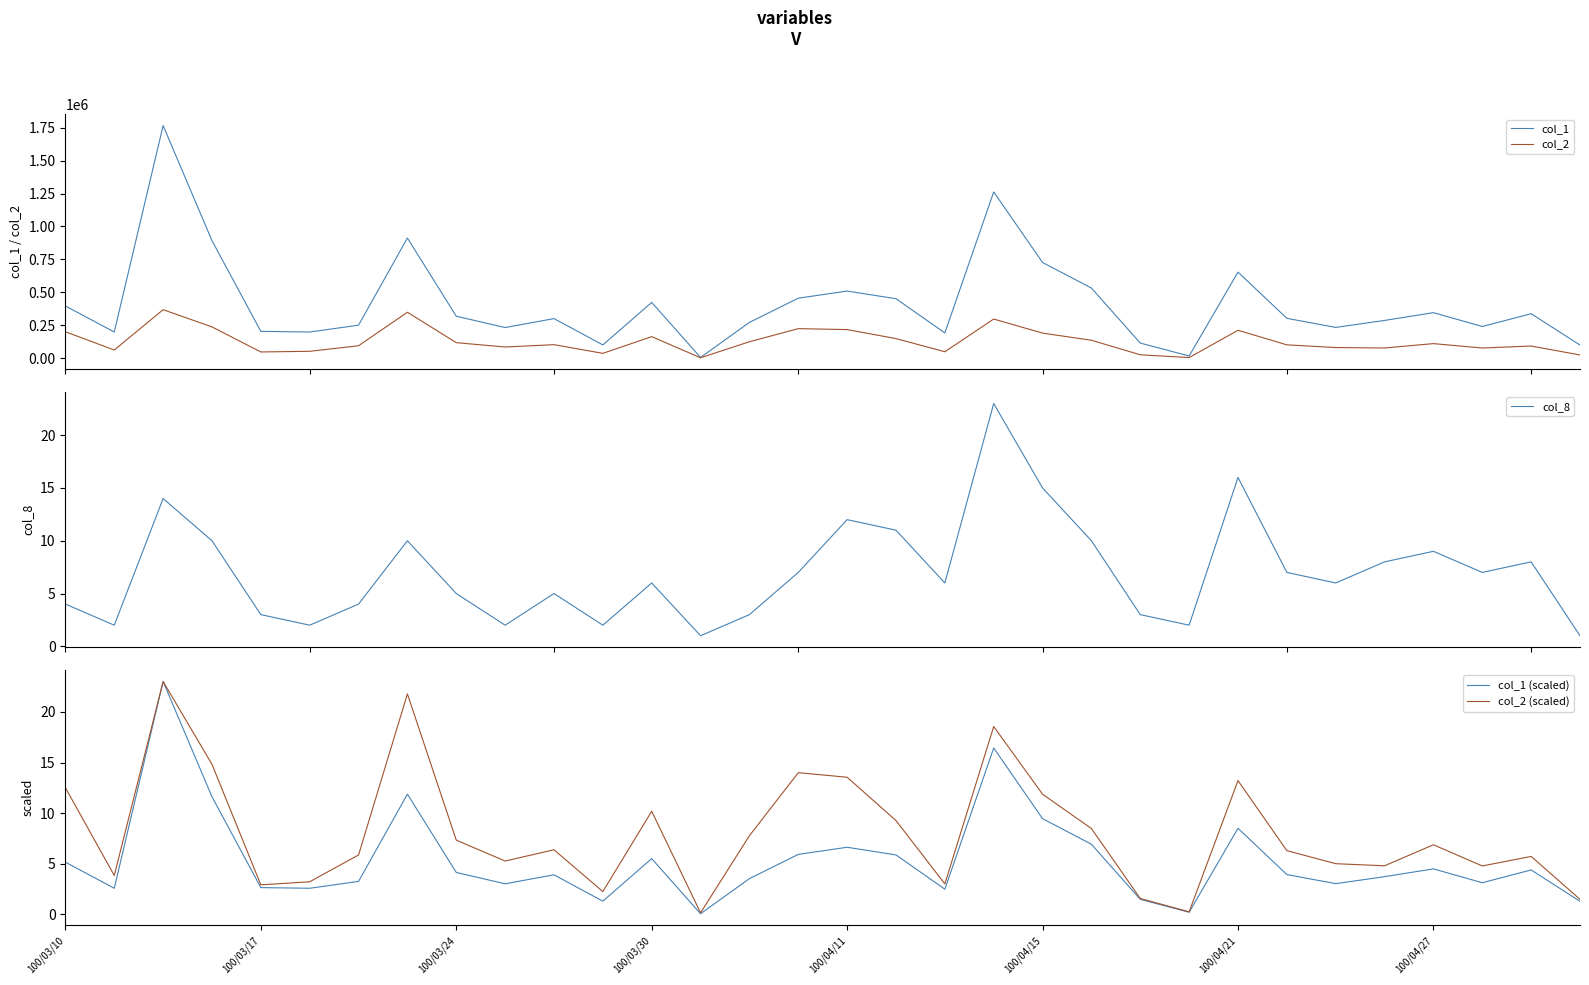

The col_2 (scaled) series shows 12.5 at 100/03/10. True or false?

True